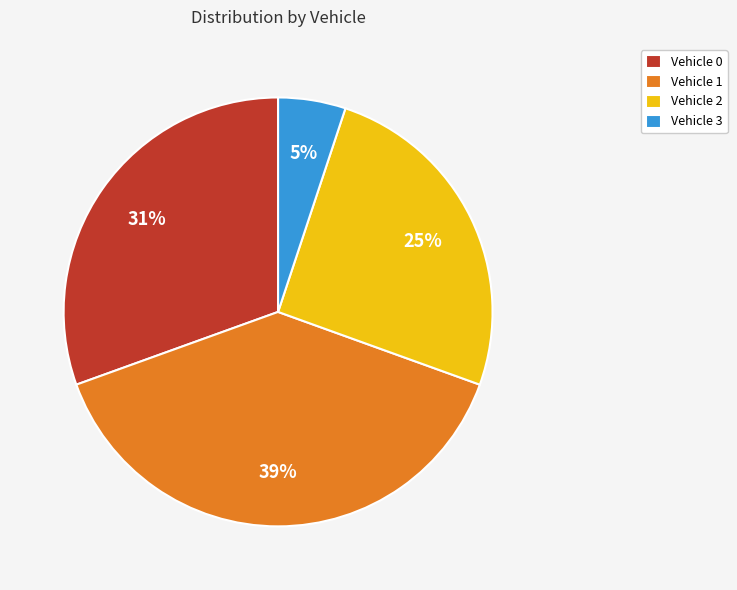

Does any single category account for the majority?

No